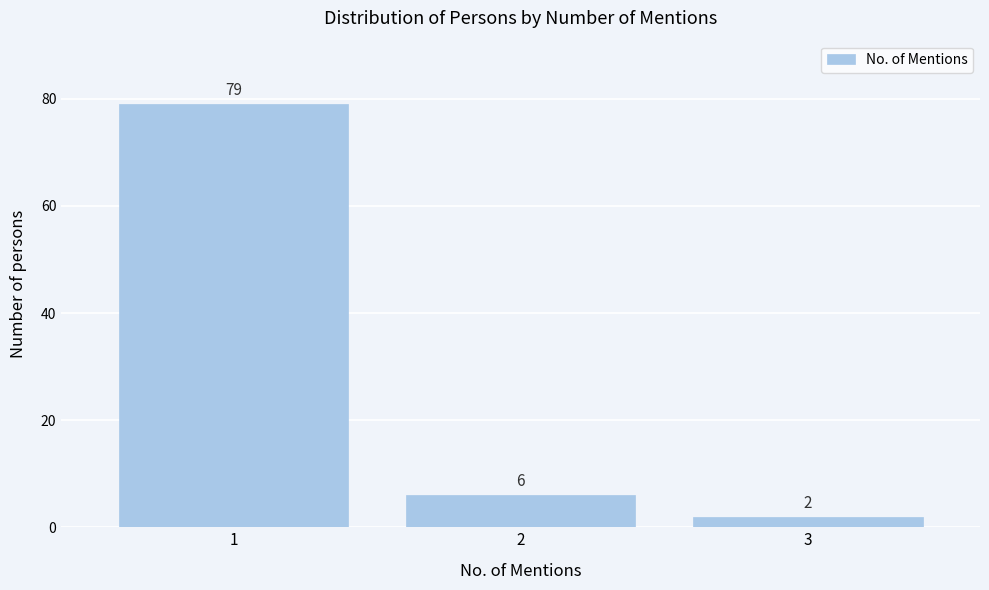

Reading left to right, transcribe all the data shown in this chart.

79	6	2